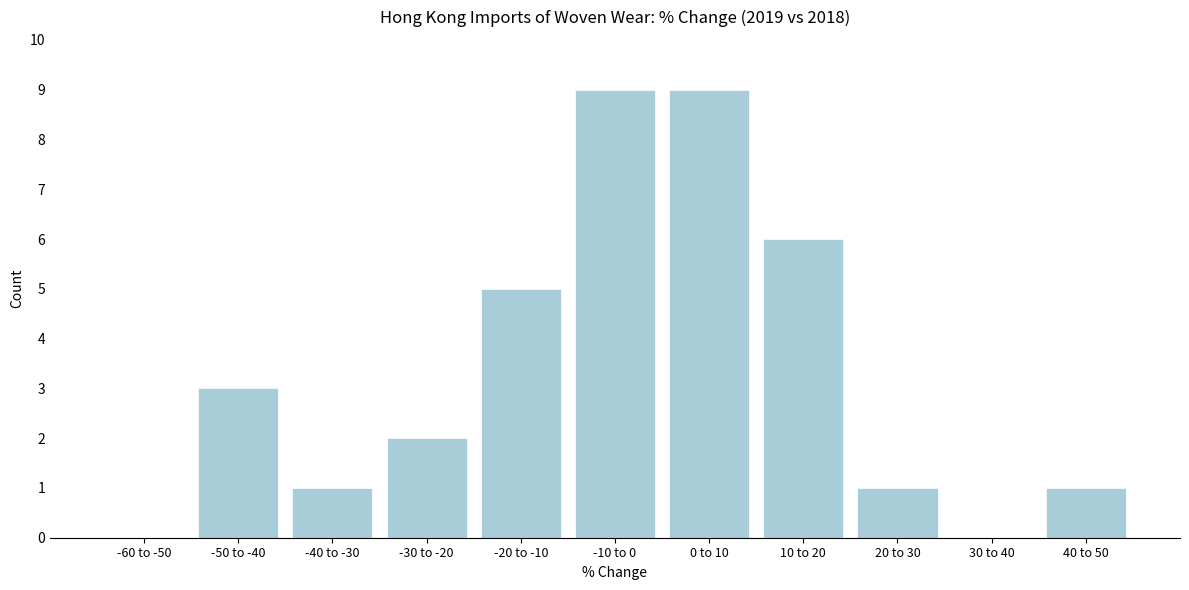

Reading left to right, transcribe all the data shown in this chart.

-60 to -50=0	-50 to -40=3	-40 to -30=1	-30 to -20=2	-20 to -10=5	-10 to 0=9	0 to 10=9	10 to 20=6	20 to 30=1	30 to 40=0	40 to 50=1